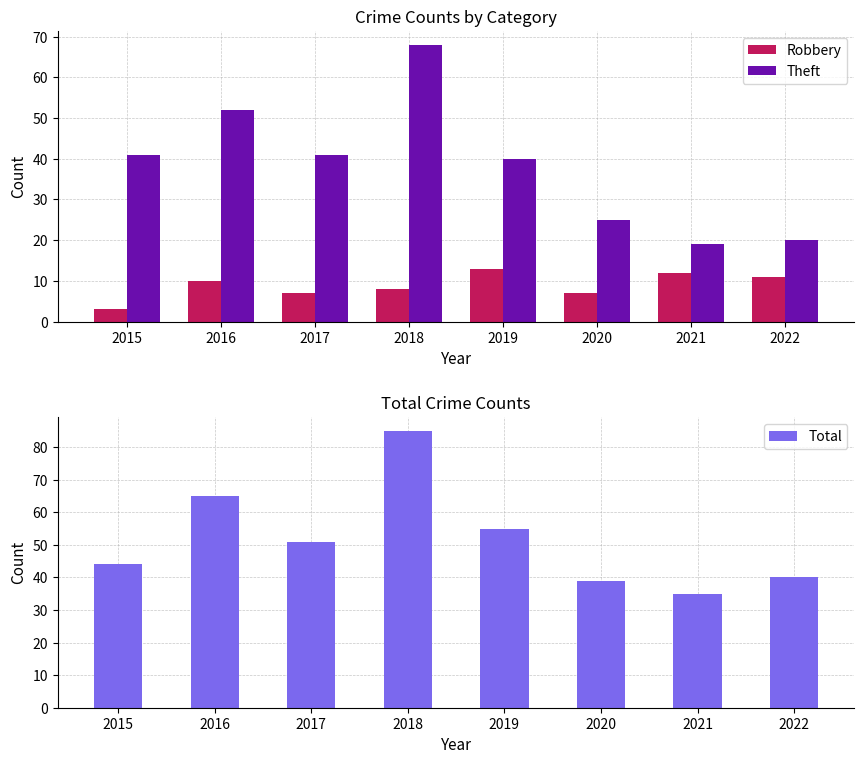

Are the bars horizontal?

No